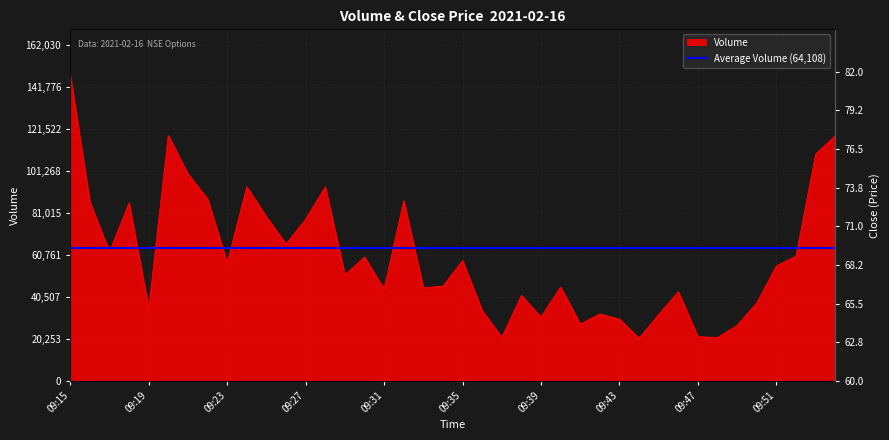

True or false: Close and Volume intersect in this chart.

False